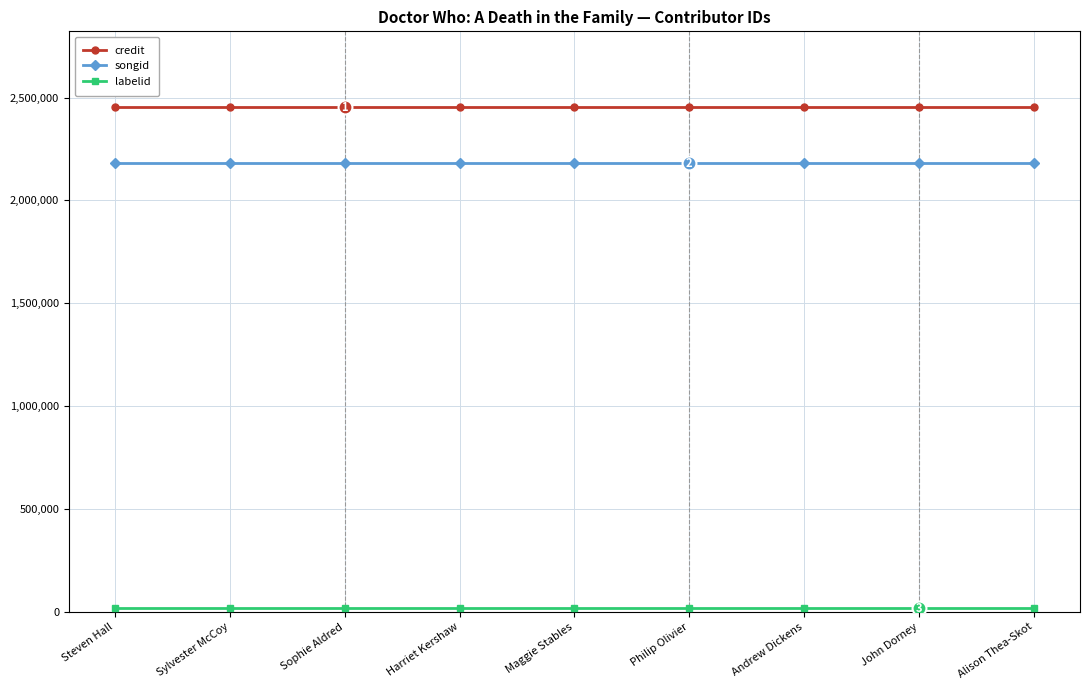

Is it true that credit equals 2453796 at Sophie Aldred?

True